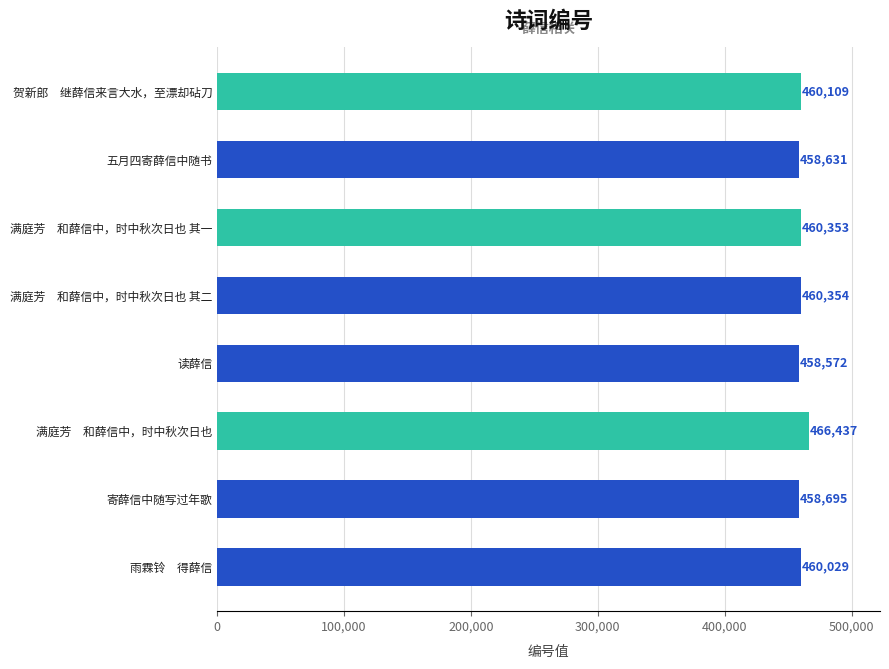

Approximately how many times larger is the value at 满庭芳　和薛信中，时中秋次日也 其一 compared to 贺新郎　继薛信来言大水，至漂却砧刀?

1.0